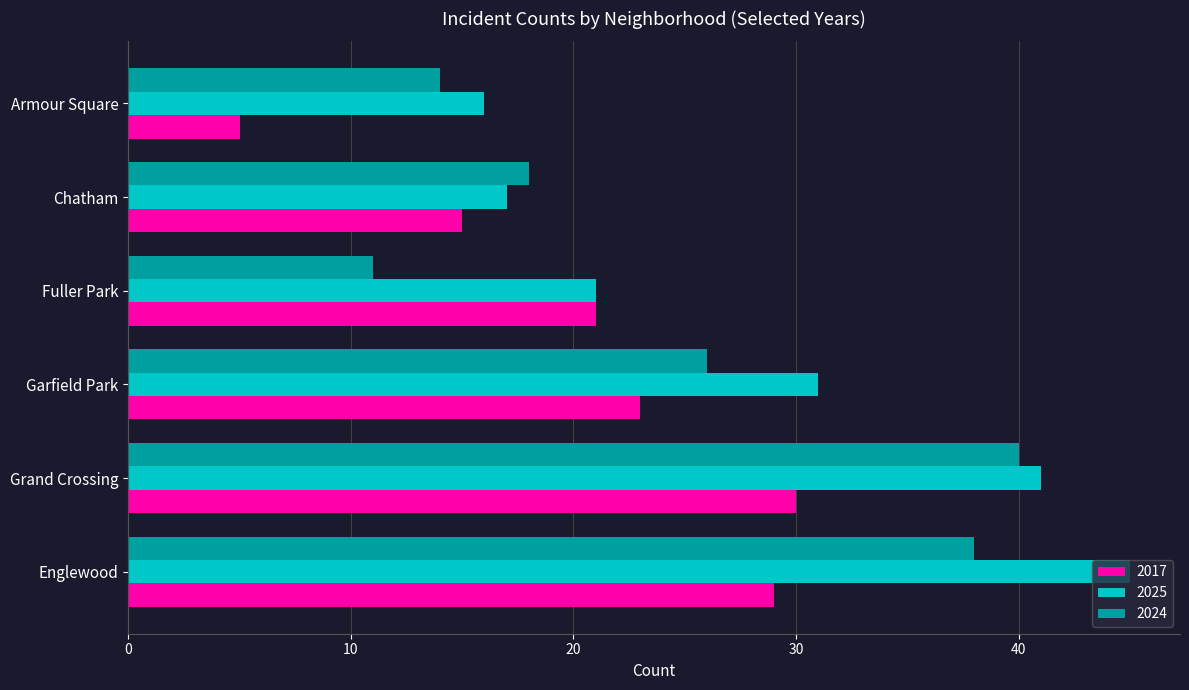

True or false: 2025 has a value of 21 at Fuller Park.

True